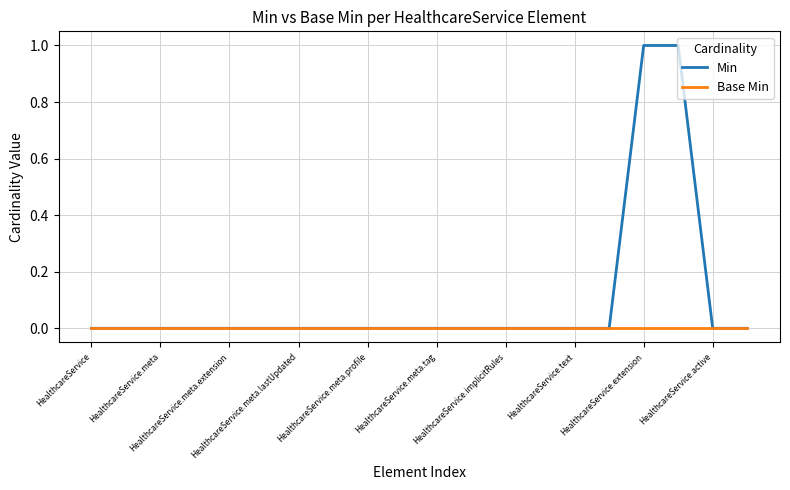

List the series in order of their overall mean, highest first.

Min, Base Min